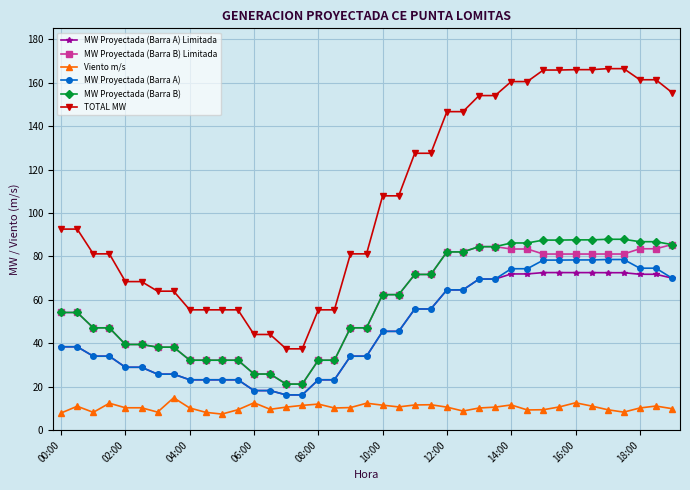

How many values in the TOTAL MW series exceed 92?

21